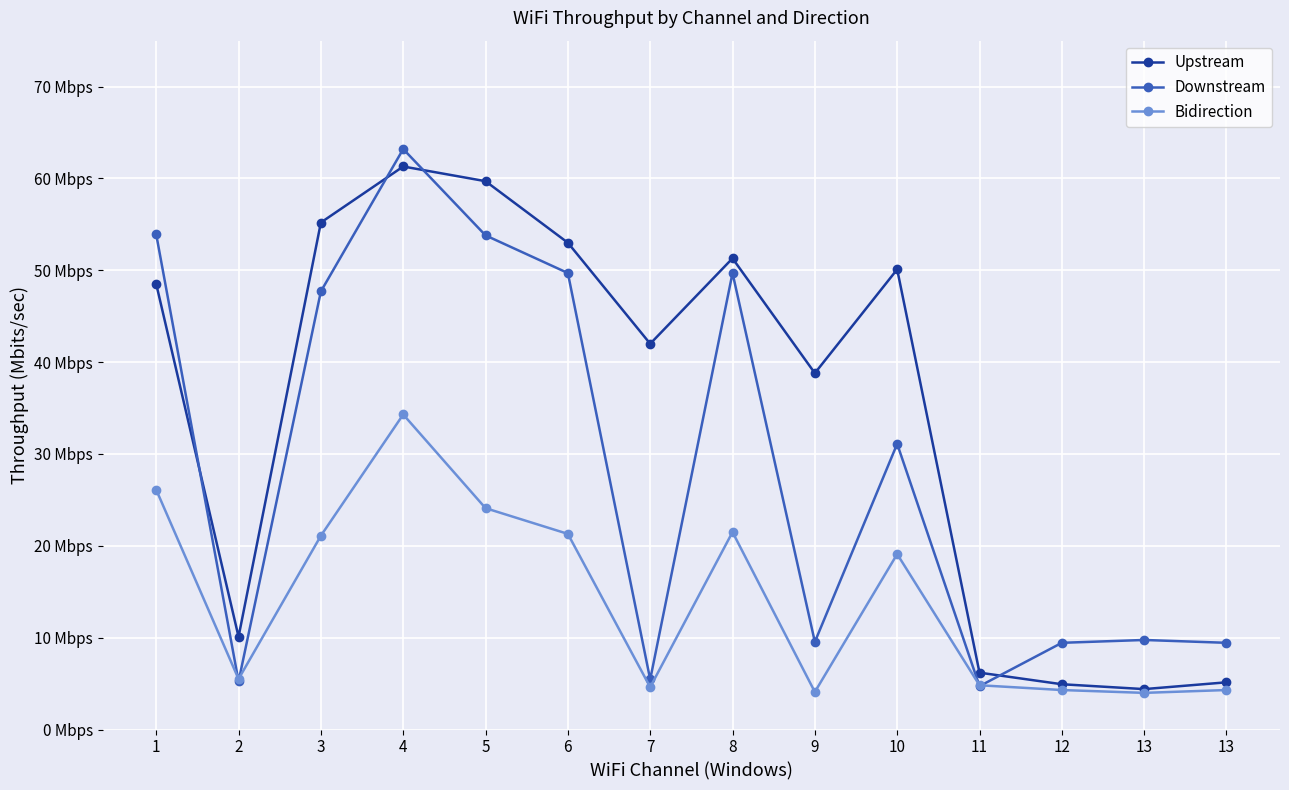

Does the chart have visible grid lines?

Yes